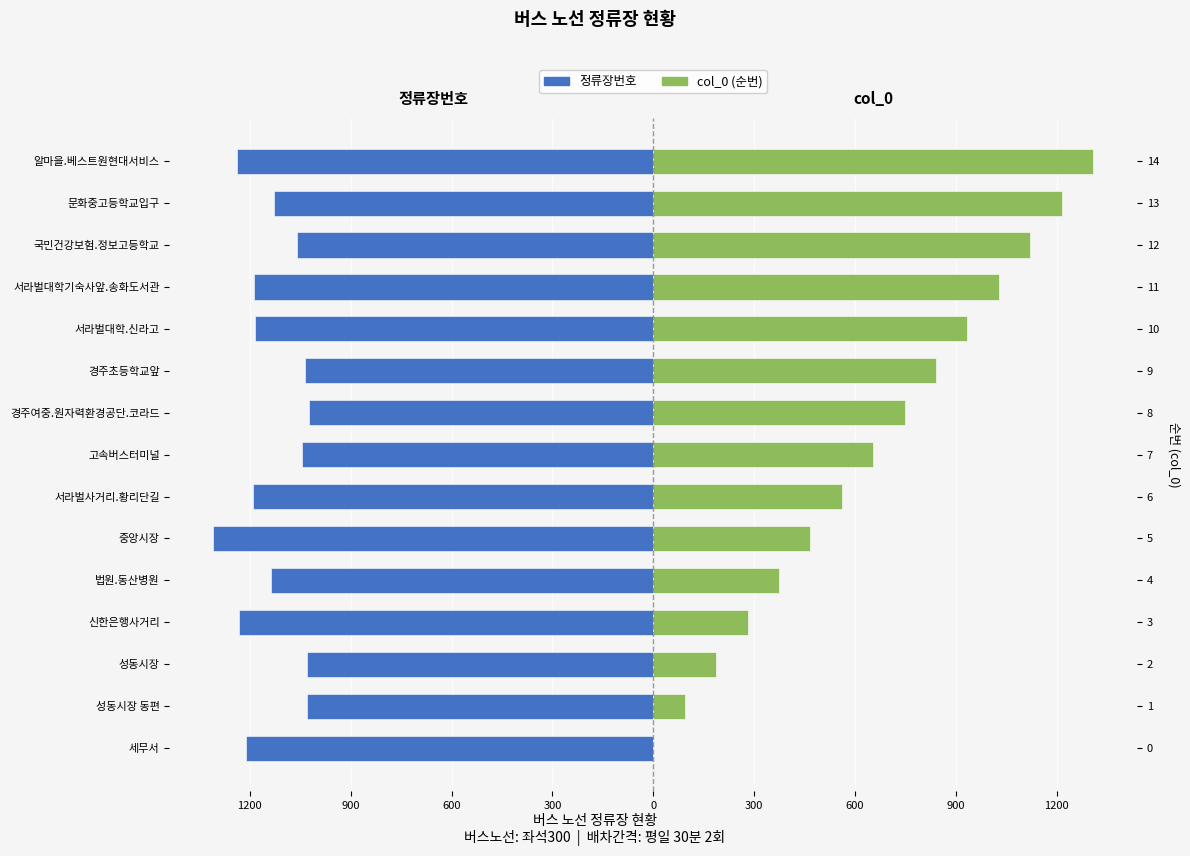

Reading right to left, what are all the values shown in this chart?

정류장번호: -1239.0	-1127.0	-1059.0	-1188.0	-1185.0	-1037.0	-1025.0	-1044.0	-1189.0	-1308.0	-1137.0	-1233.0	-1030.0	-1029.0	-1212.0
col_0 (순번): 1308.0	1214.6	1121.1	1027.7	934.3	840.9	747.4	654.0	560.6	467.1	373.7	280.3	186.9	93.4	0.0